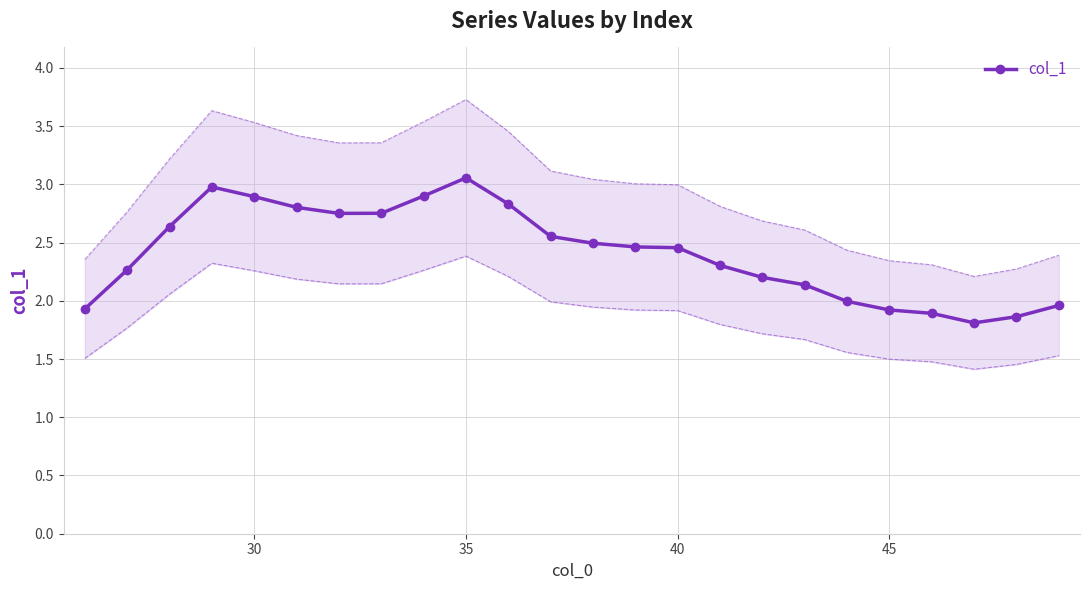

The value of col_1 at 30 is 2.9. True or false?

True